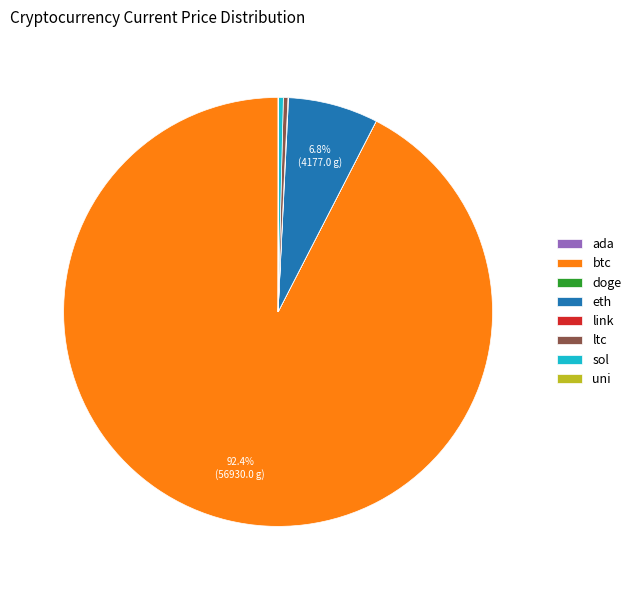

Combined, do btc and ltc account for over 50%?

Yes